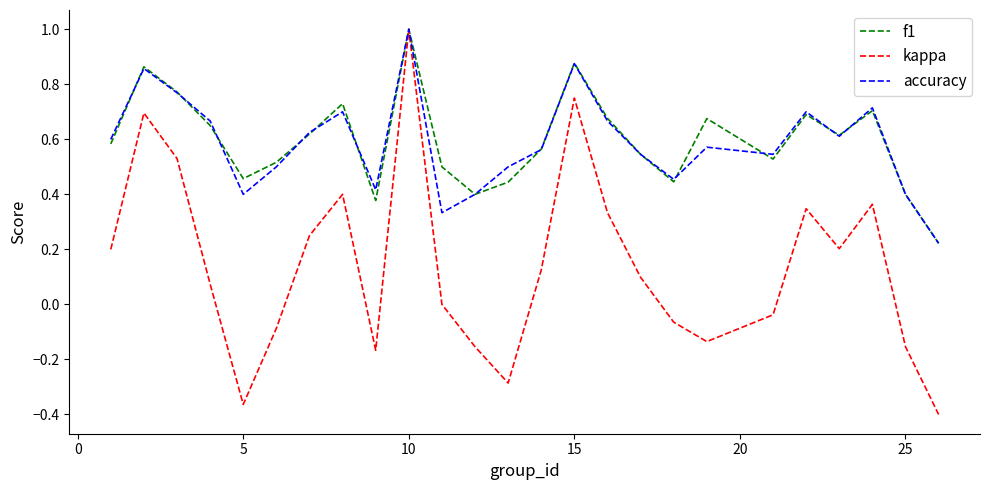

How many lines are shown in the chart?

3